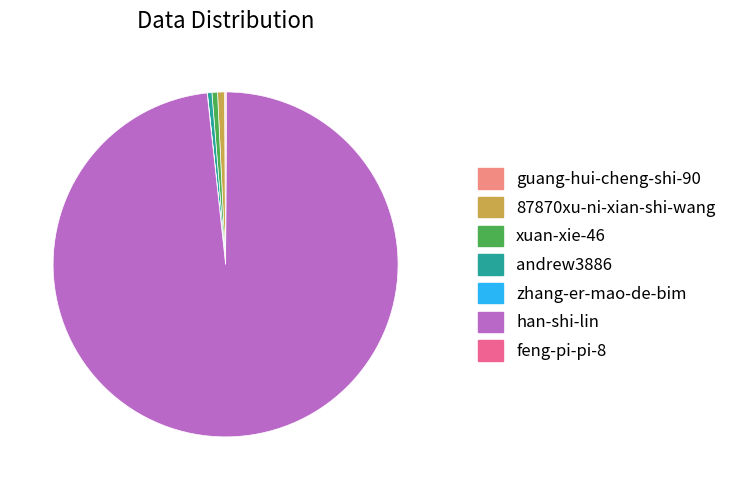

Between xuan-xie-46 and han-shi-lin, which is larger?

han-shi-lin